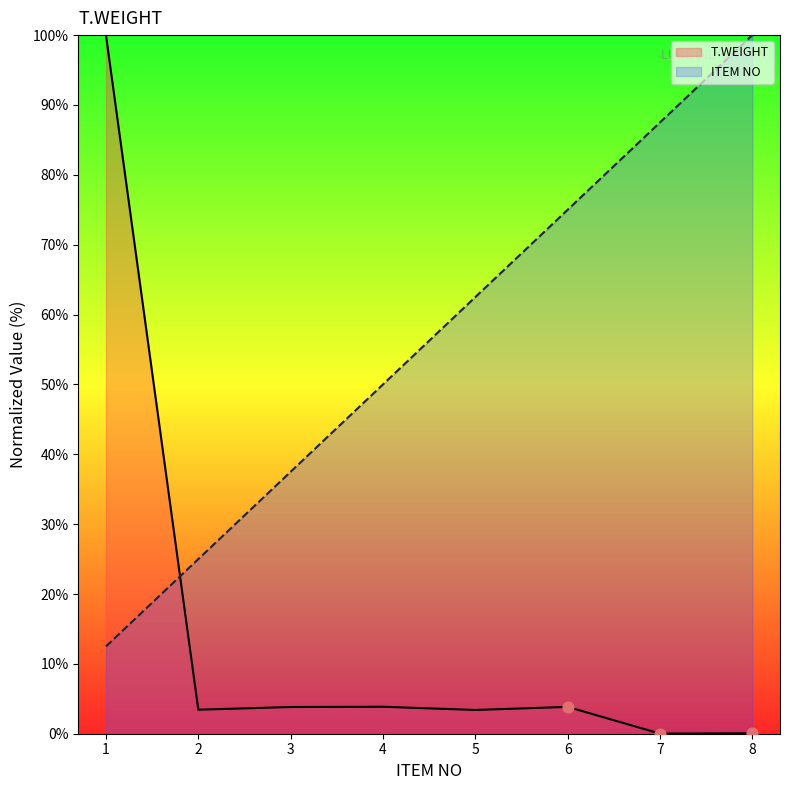

Is the value of T.WEIGHT at 7 greater than the value of ITEM NO at 2?

No